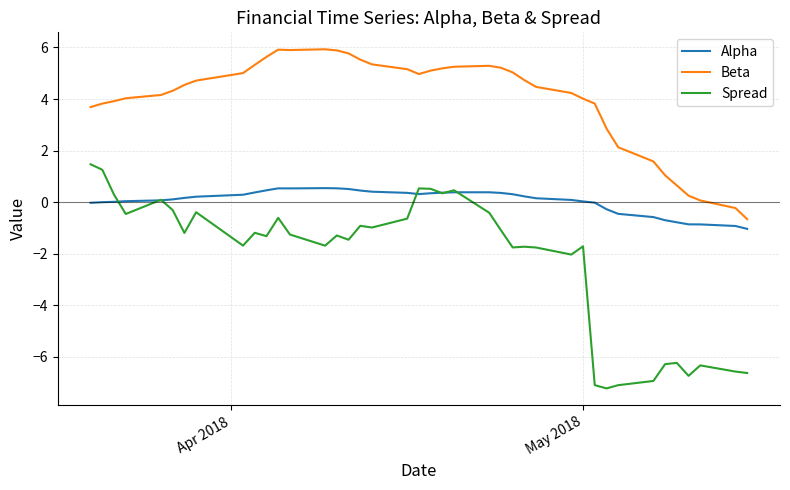

True or false: Alpha and Beta intersect in this chart.

False